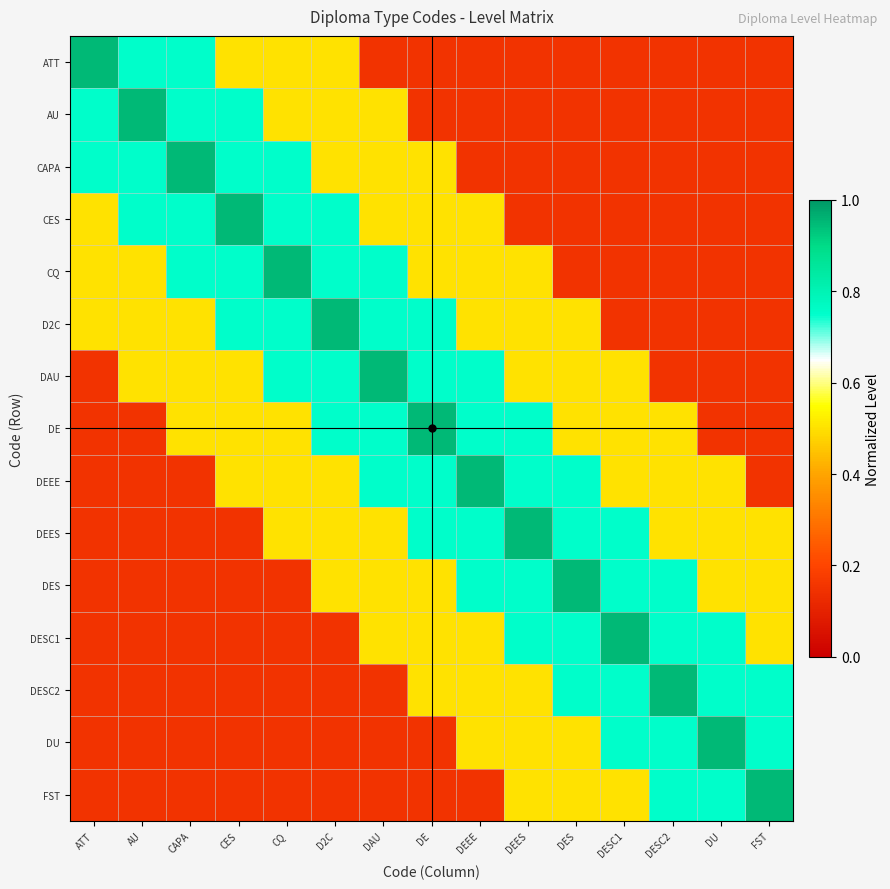

What is the spread (max minus min) of values at CAPA?

0.8